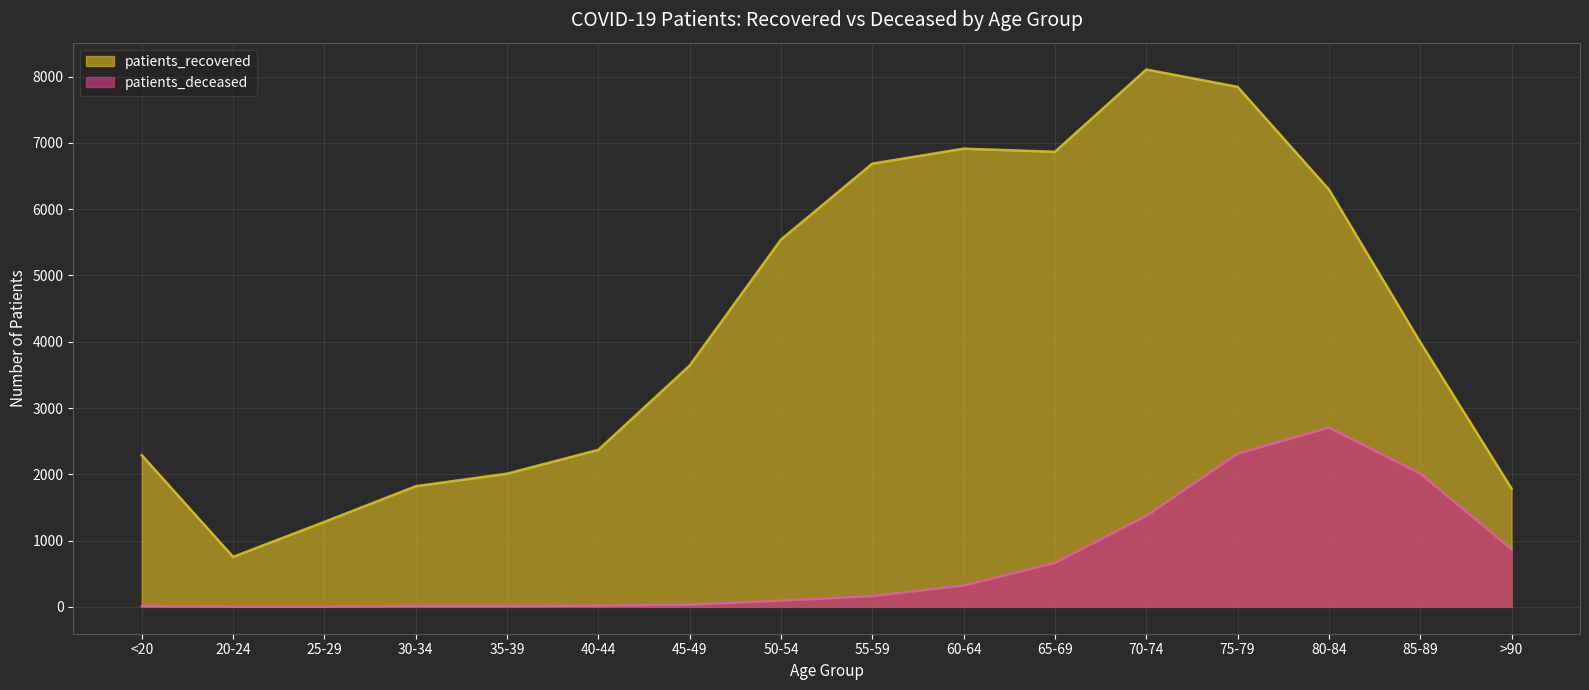

In patients_recovered, how many points are lower than both neighbors (excluding endpoints)?

2